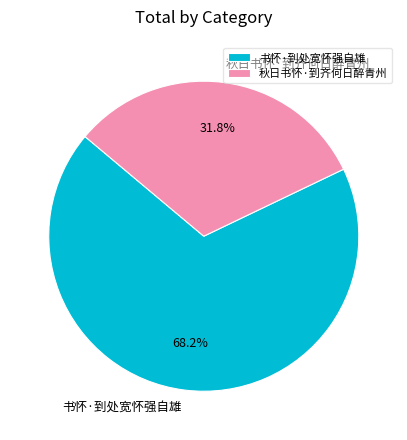

Combined, do 书怀·到处宽怀强自雄 and 秋日书怀·到齐何日醉青州 account for over 50%?

Yes